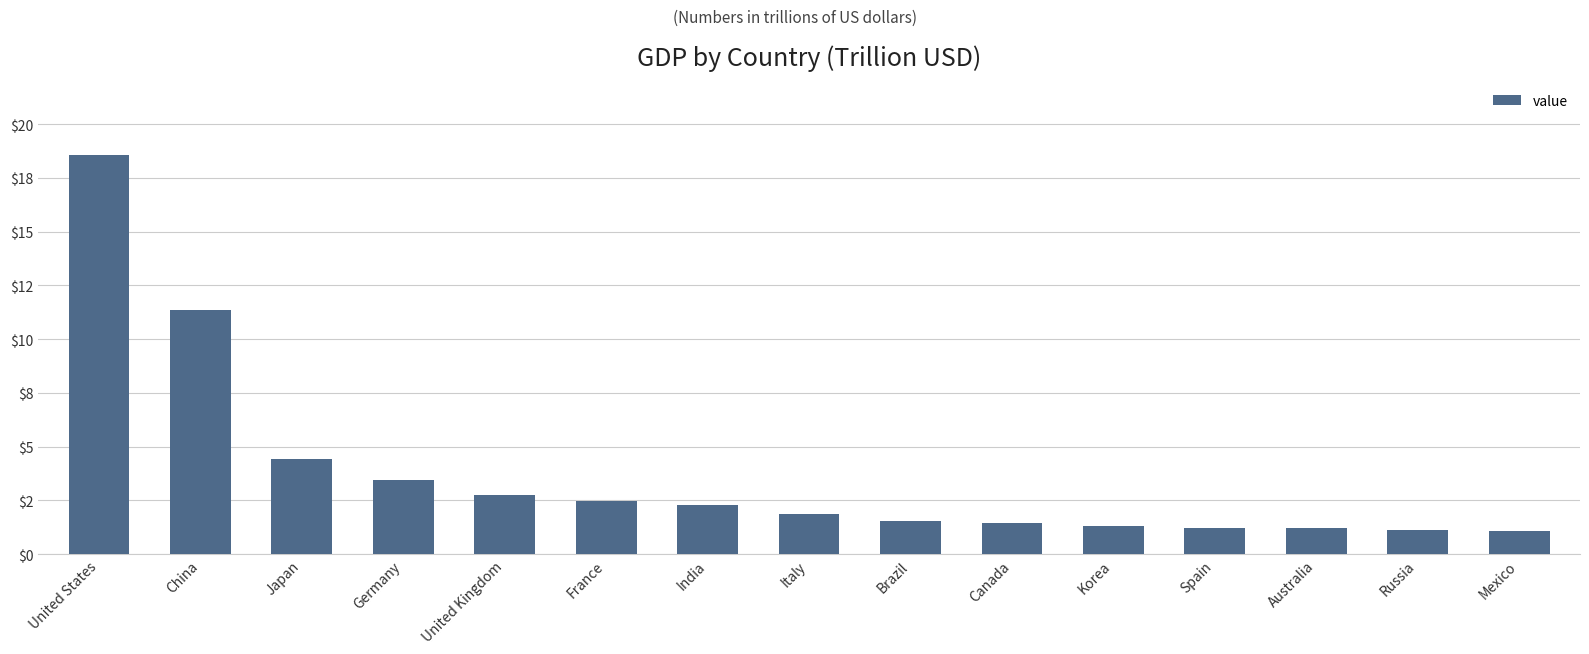

What position from the right is Mexico?

1